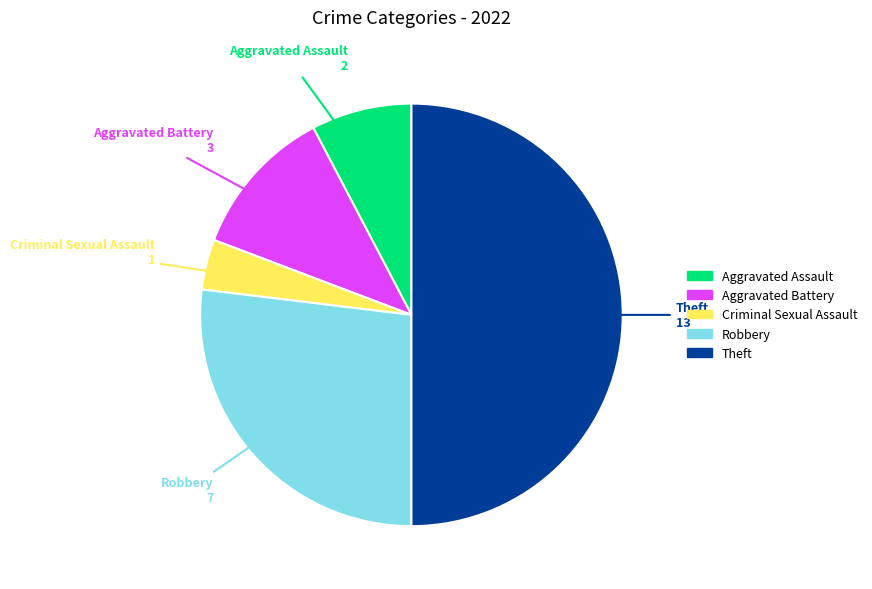

Is the sum of Robbery and Aggravated Battery greater than half?

No